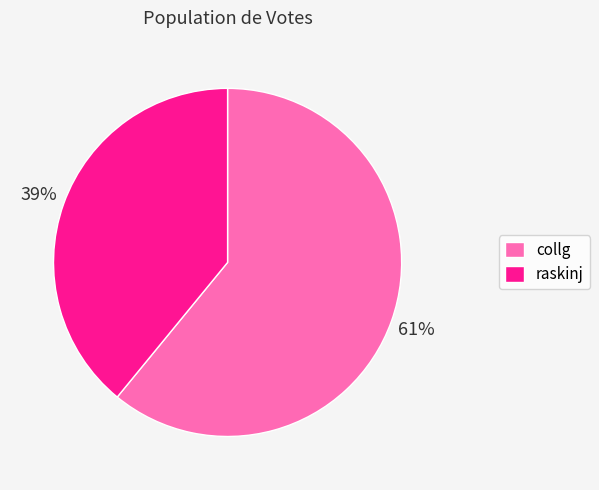

How many segments does this pie chart have?

2